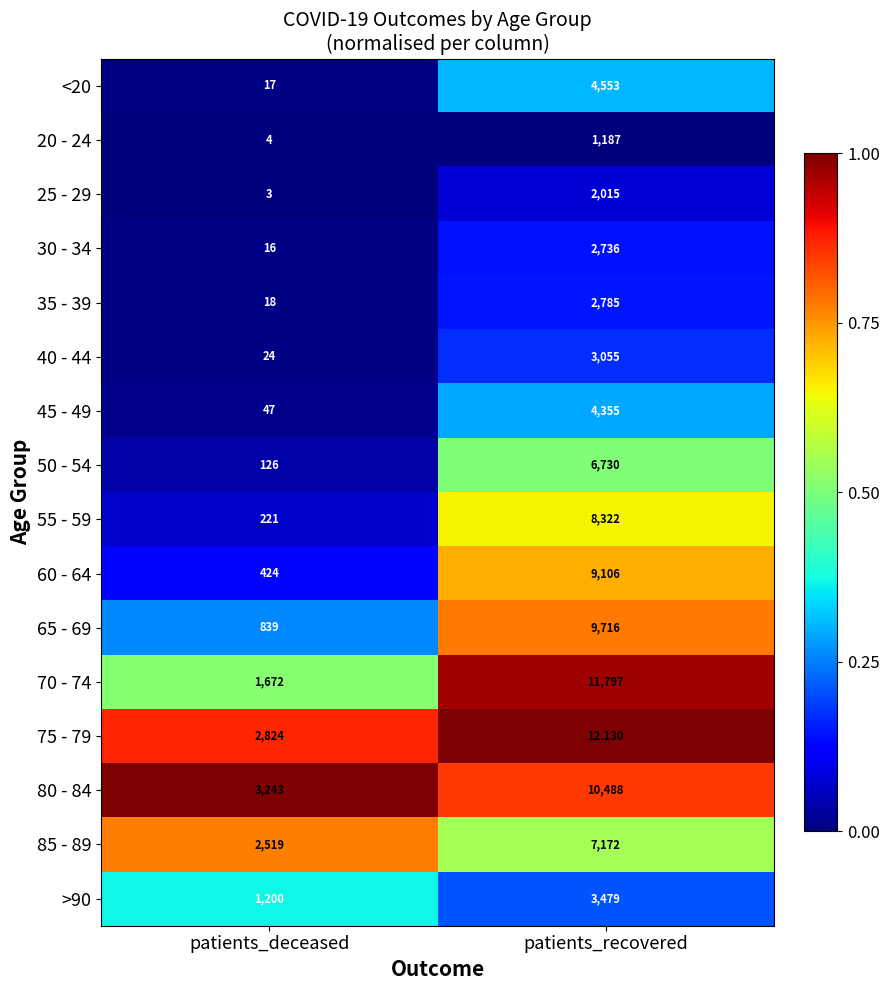

Rank the series by their maximum value, from highest to lowest.

75 - 79, 70 - 74, 80 - 84, 65 - 69, 60 - 64, 55 - 59, 85 - 89, 50 - 54, <20, 45 - 49, >90, 40 - 44, 35 - 39, 30 - 34, 25 - 29, 20 - 24